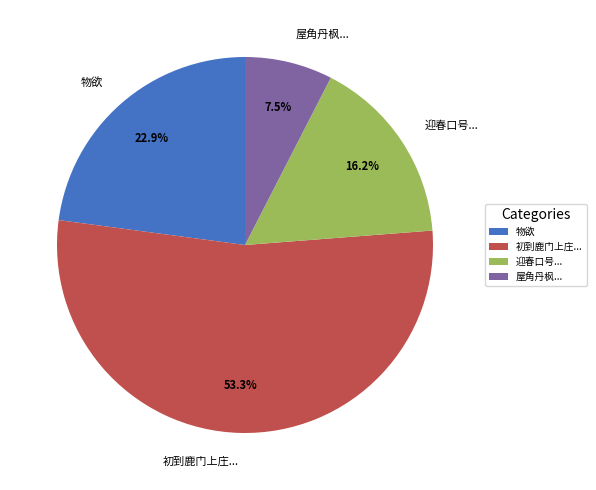

What is the smallest slice in the pie chart?

屋角丹枫...